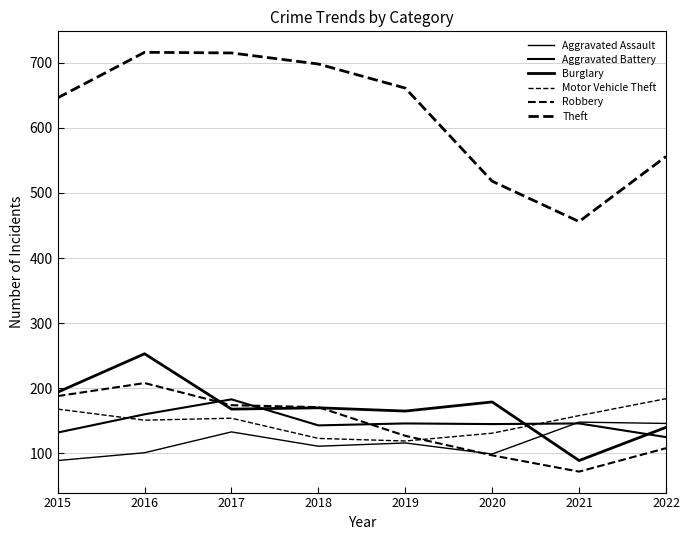

Does the chart display data point markers on the line(s)?

No